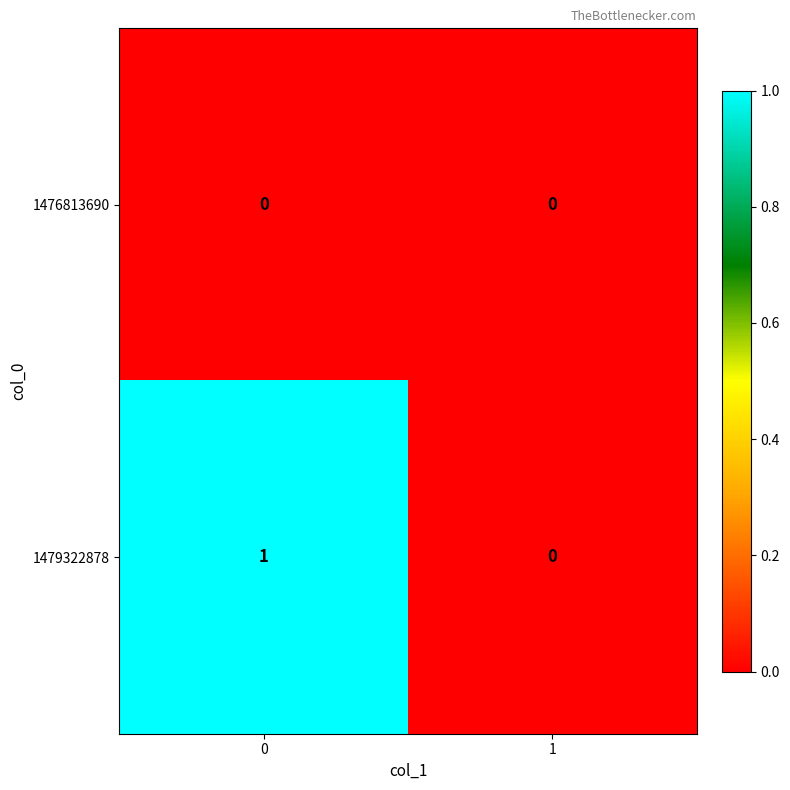

Which series has the widest spread of values?

1479322878